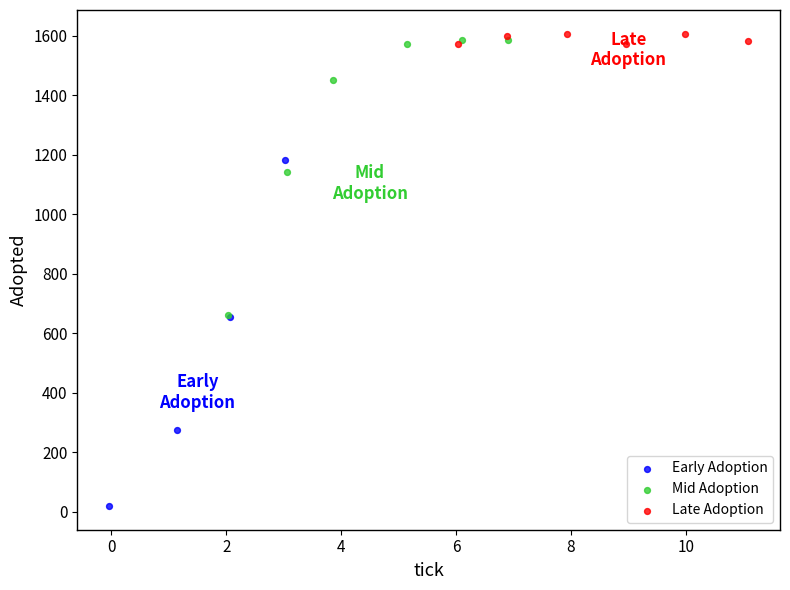

Which series reaches the minimum Y coordinate?

Early Adoption